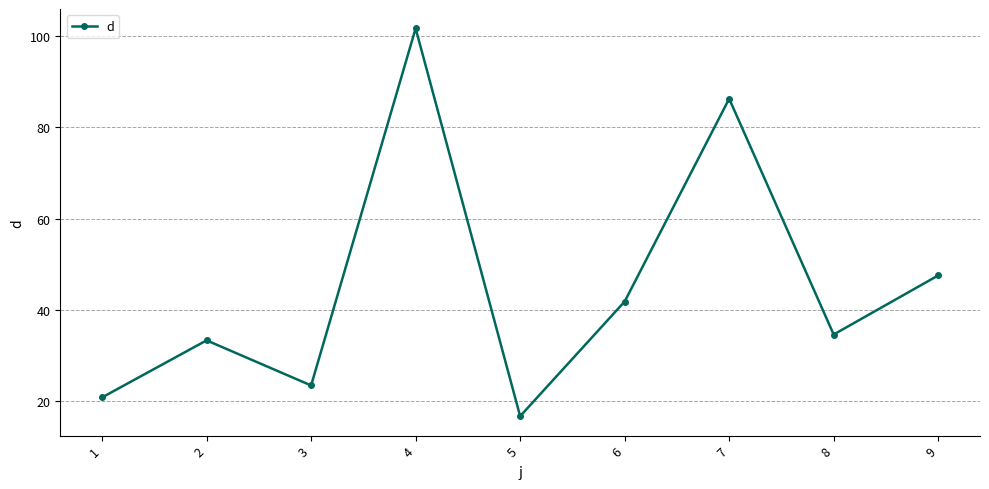

What is the maximum value shown in the chart?

101.7